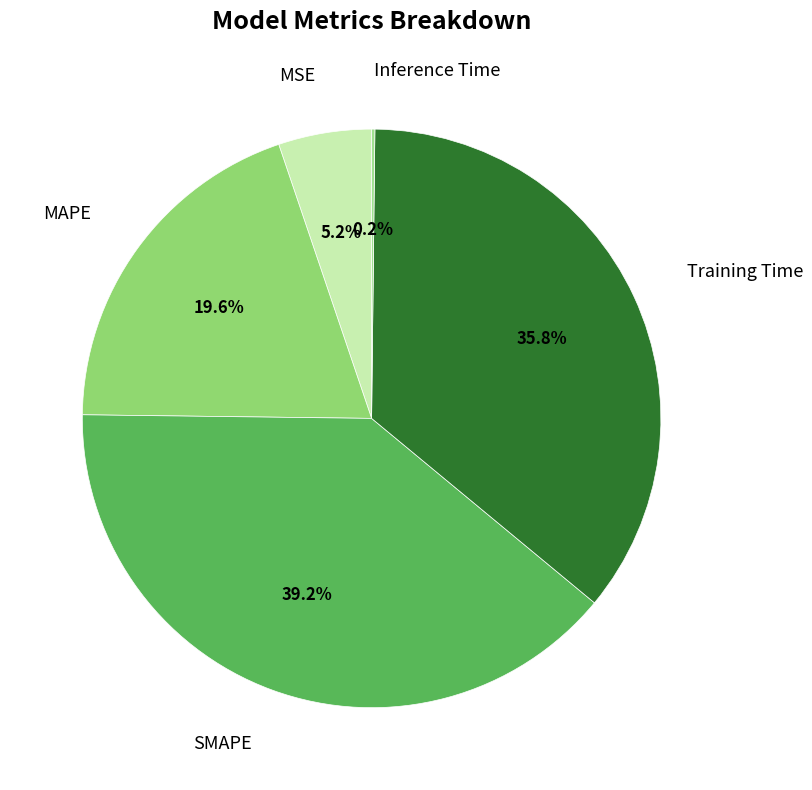

Rank the categories by value from highest to lowest.

SMAPE, Training Time, MAPE, MSE, Inference Time